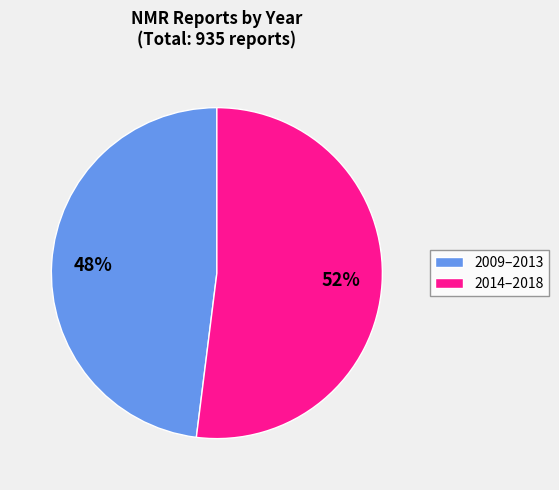

To the nearest percent, what is the difference between the largest and smallest slice percentages?

4%